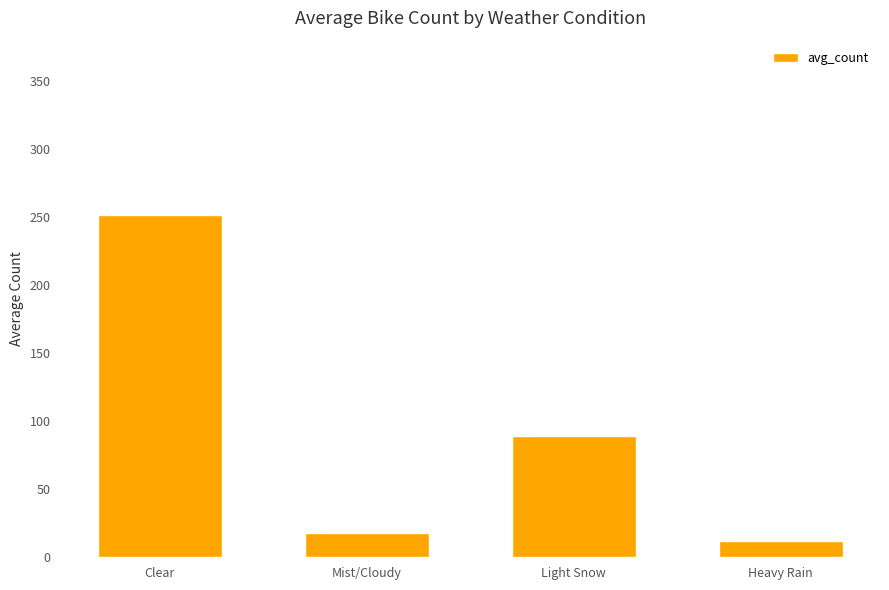

How many bars are there in total?

4